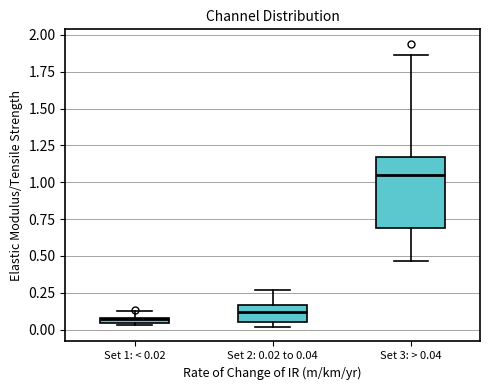

Which box has the highest median line?

Set 3: > 0.04